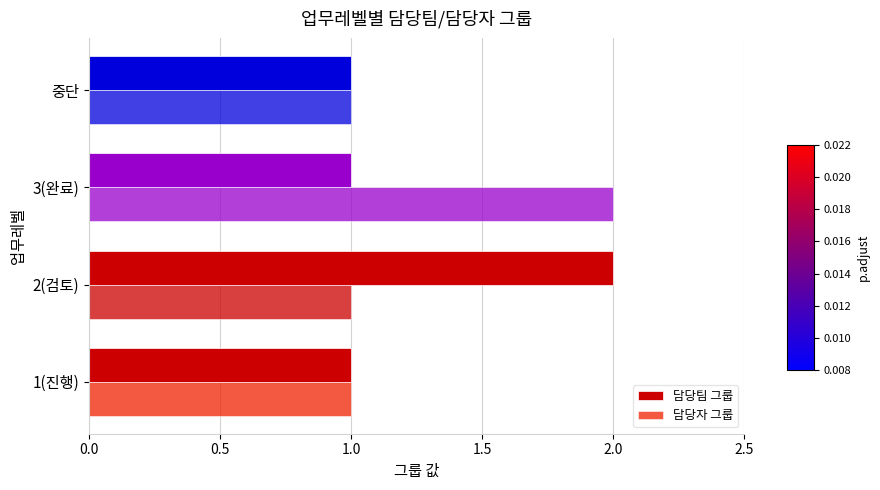

What is the difference between the maximum and second lowest values in the 담당자 그룹 series?

1